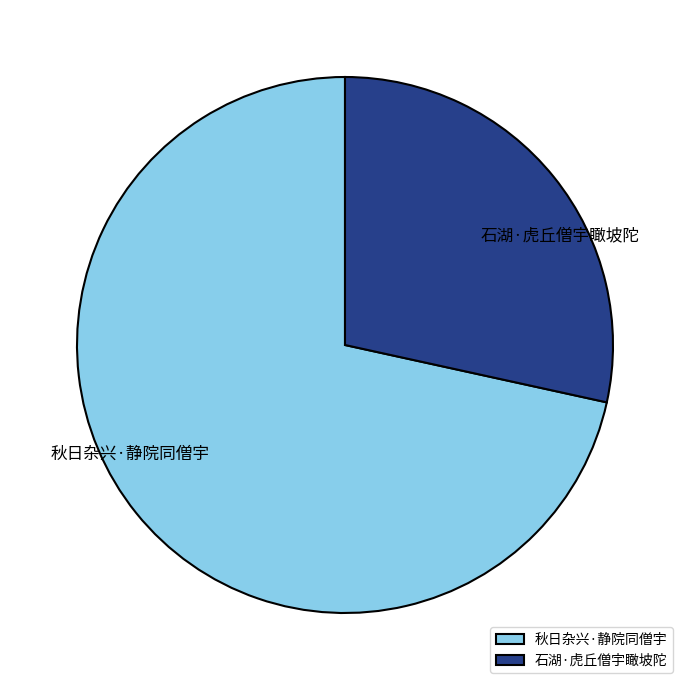

Which has a higher value, 石湖·虎丘僧宇瞰坡陀 or 秋日杂兴·静院同僧宇?

秋日杂兴·静院同僧宇